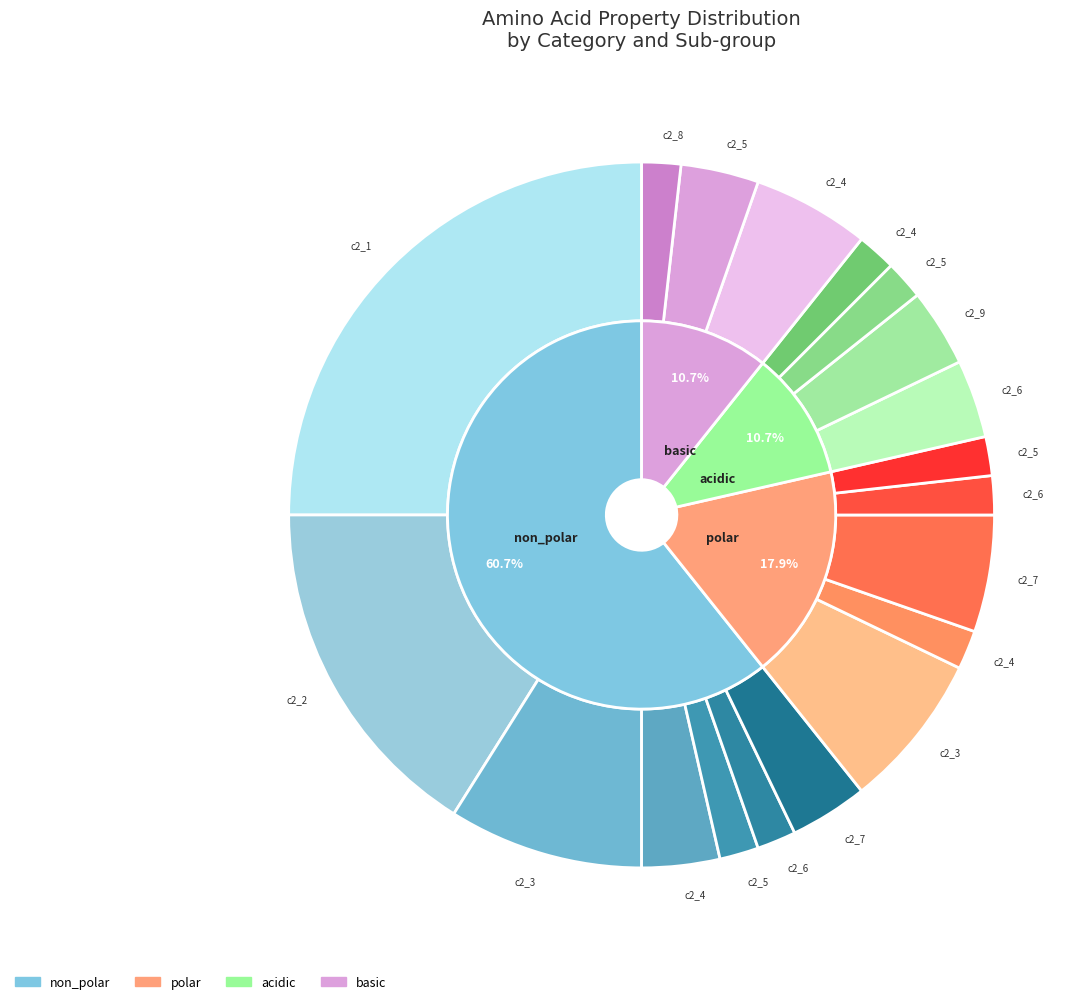

What percentage do non_polar and basic together represent?

71.4%